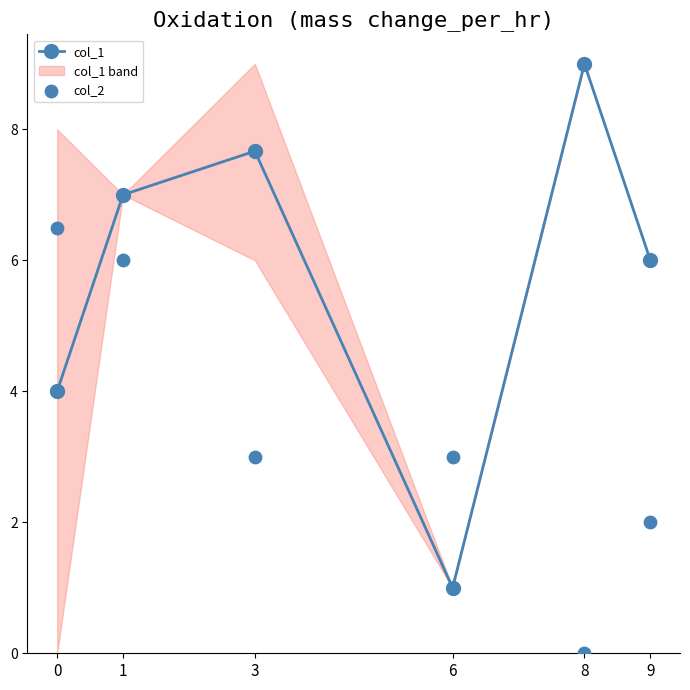

Which series has the largest total across all categories?

col_1